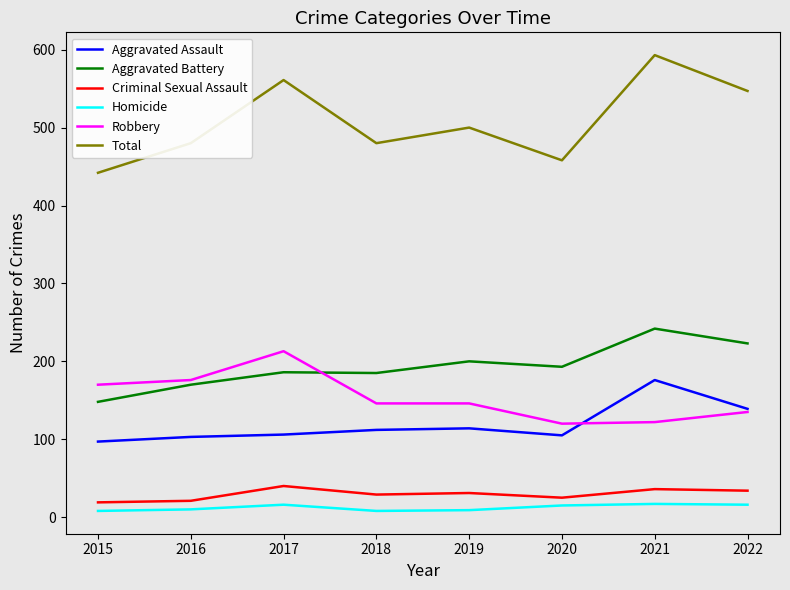

The Aggravated Battery series shows 193 at 2020. True or false?

True